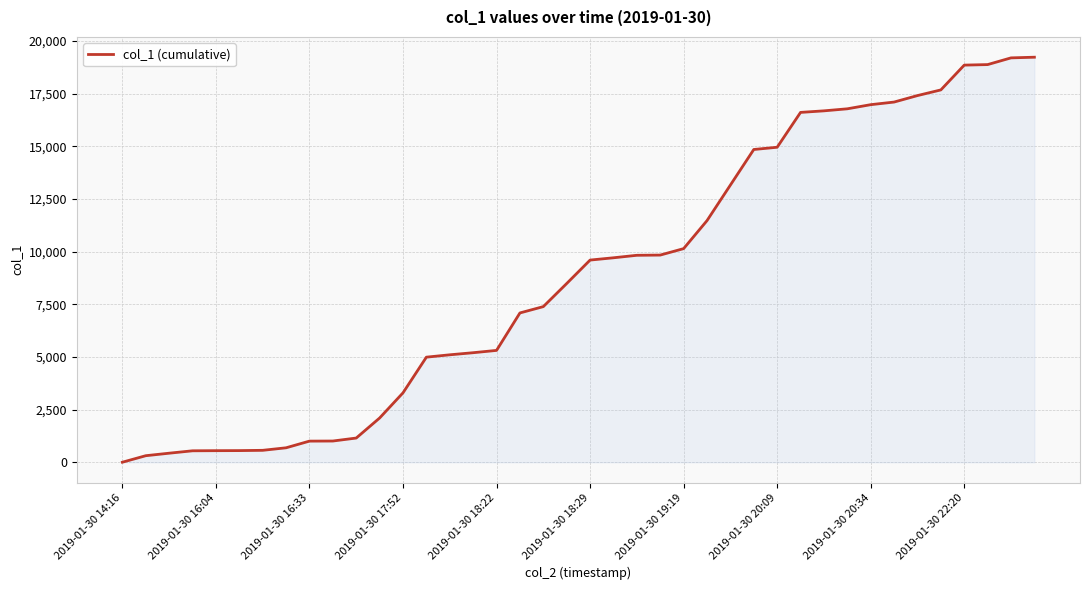

How many values are below 9597?

20